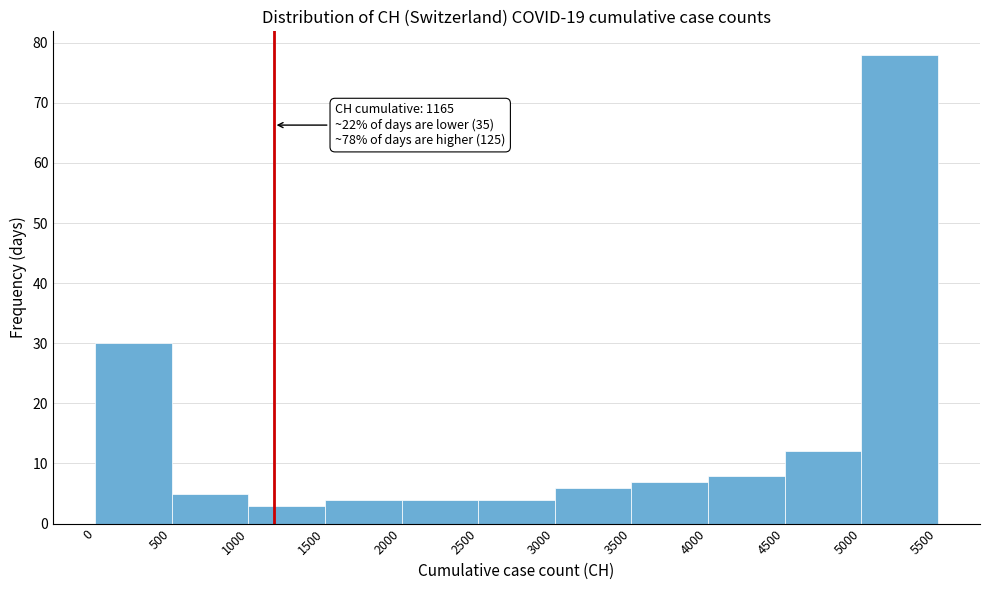

Which range on the x-axis has the tallest bar?

5000 to 5500